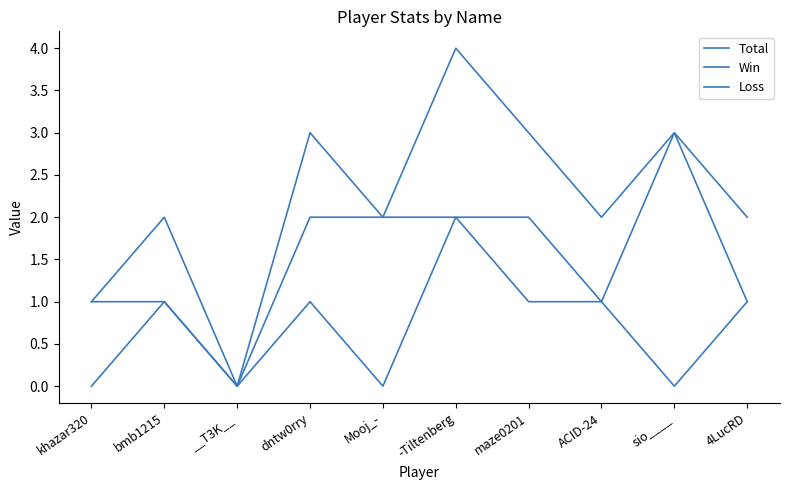

Is it true that Total equals 2 at khazar320?

False